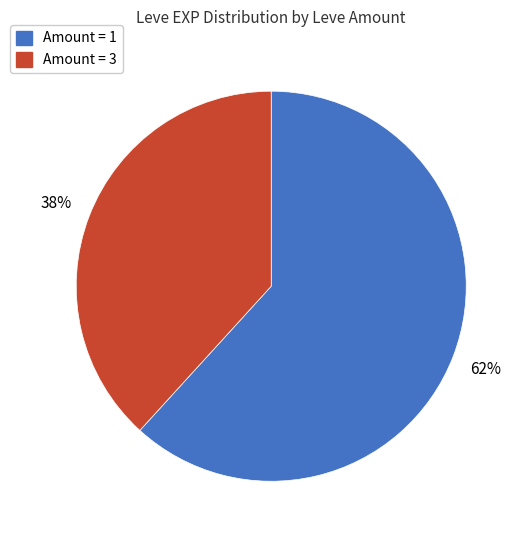

Count the number of slices in the pie.

2